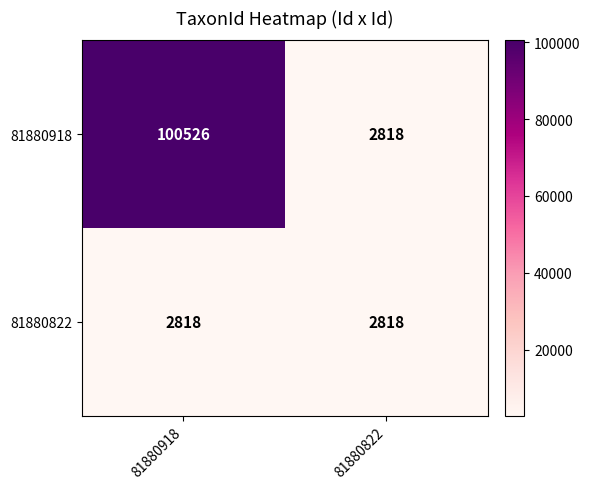

Rank the series at 81880918 from highest to lowest value.

81880918, 81880822